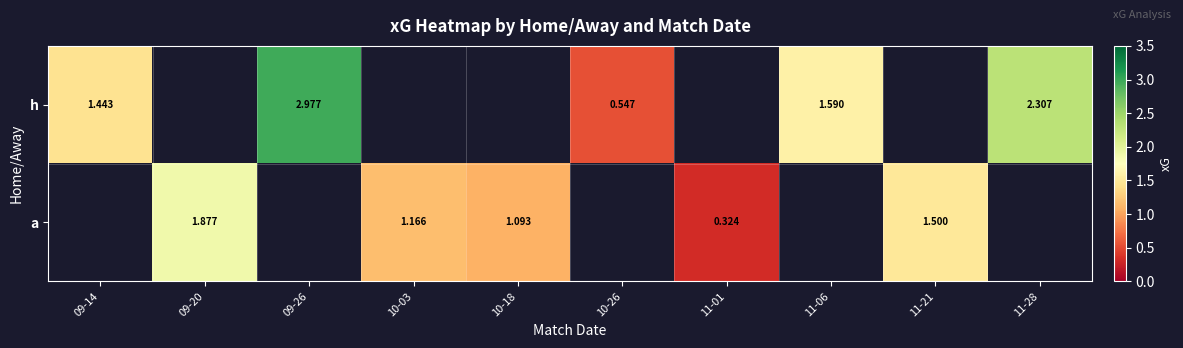

What is the sum of the h values at 09-20 and 09-14?

1.4